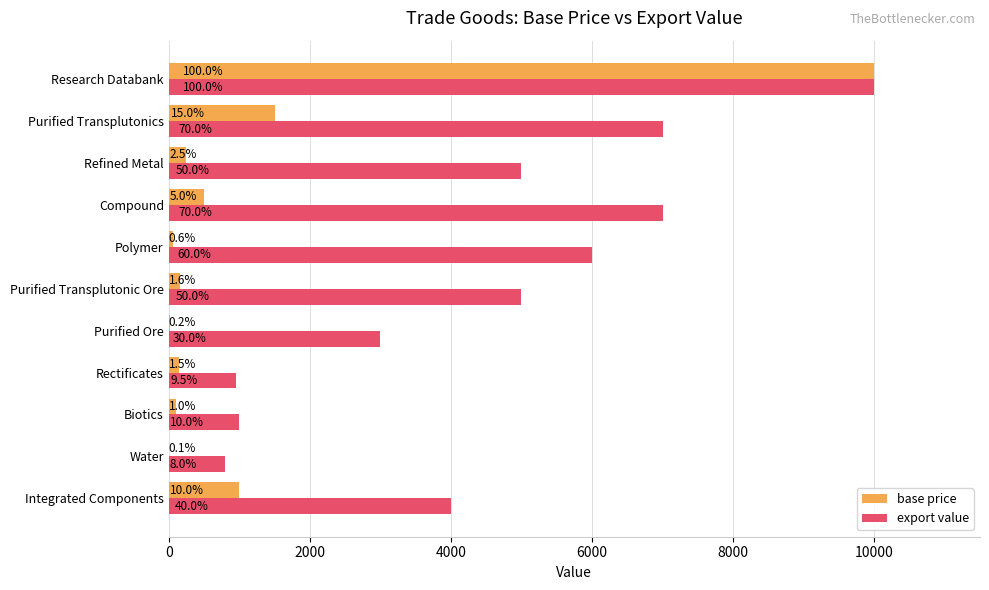

What are all the series names shown in the legend?

base price, export value